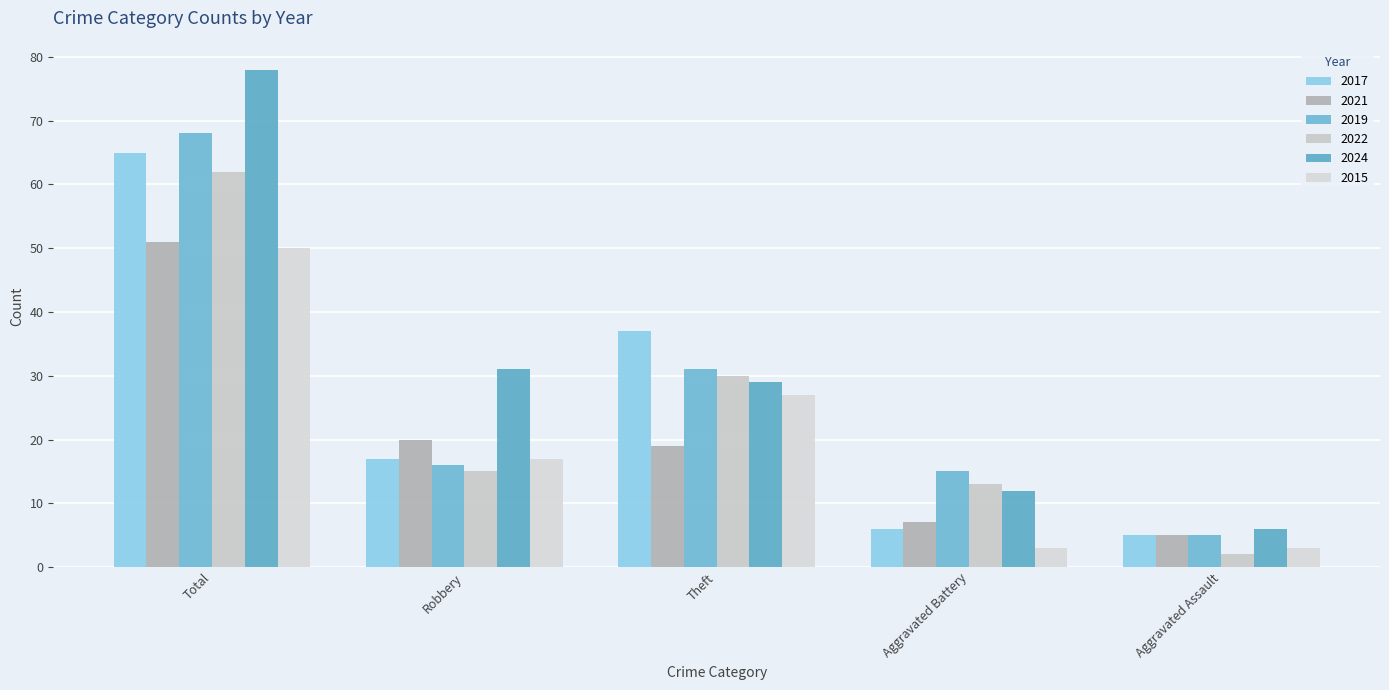

At how many categories does at least one series exceed 43?

1